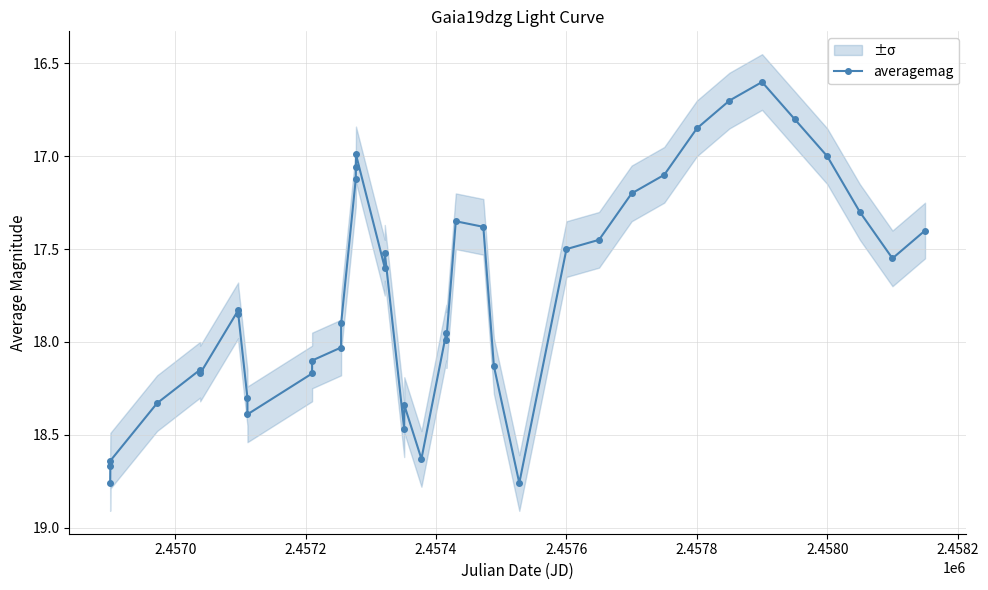

What is the minimum value for averagemag?

16.6